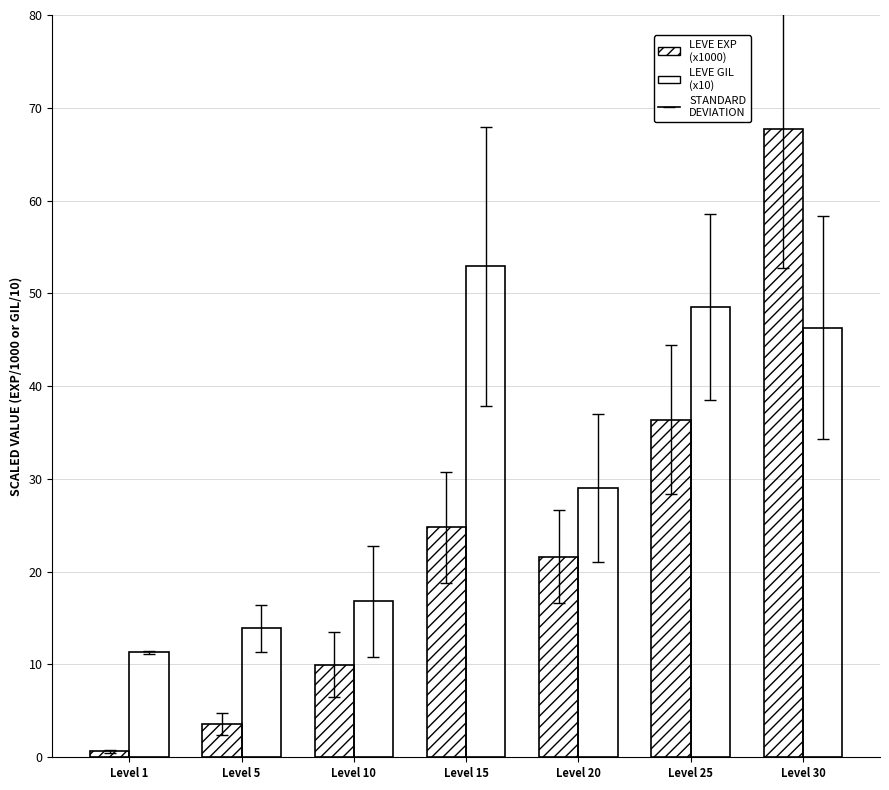

Reading left to right, extract all data points from this chart.

Leve EXP (x1000): 0.6	3.6	10.0	24.8	21.6	36.4	67.7
Leve Gil (x10): 11.3	13.9	16.8	52.9	29.0	48.5	46.3